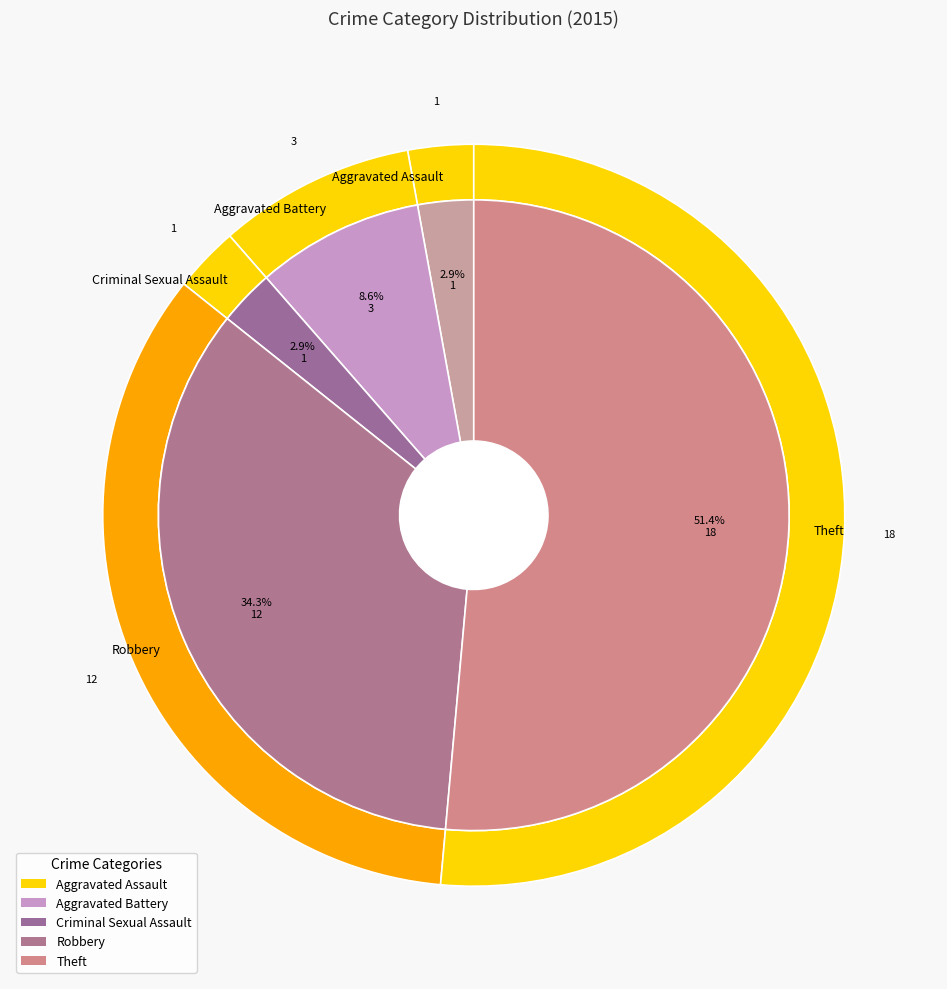

To the nearest percent, what portion does Robbery represent?

34%